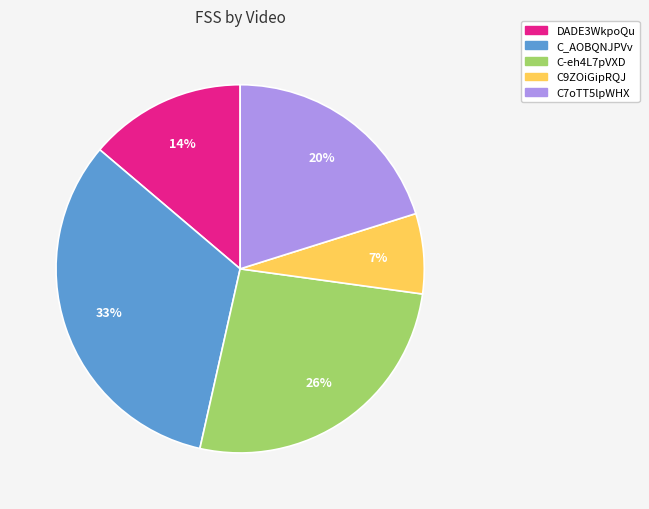

Does any single category account for the majority?

No